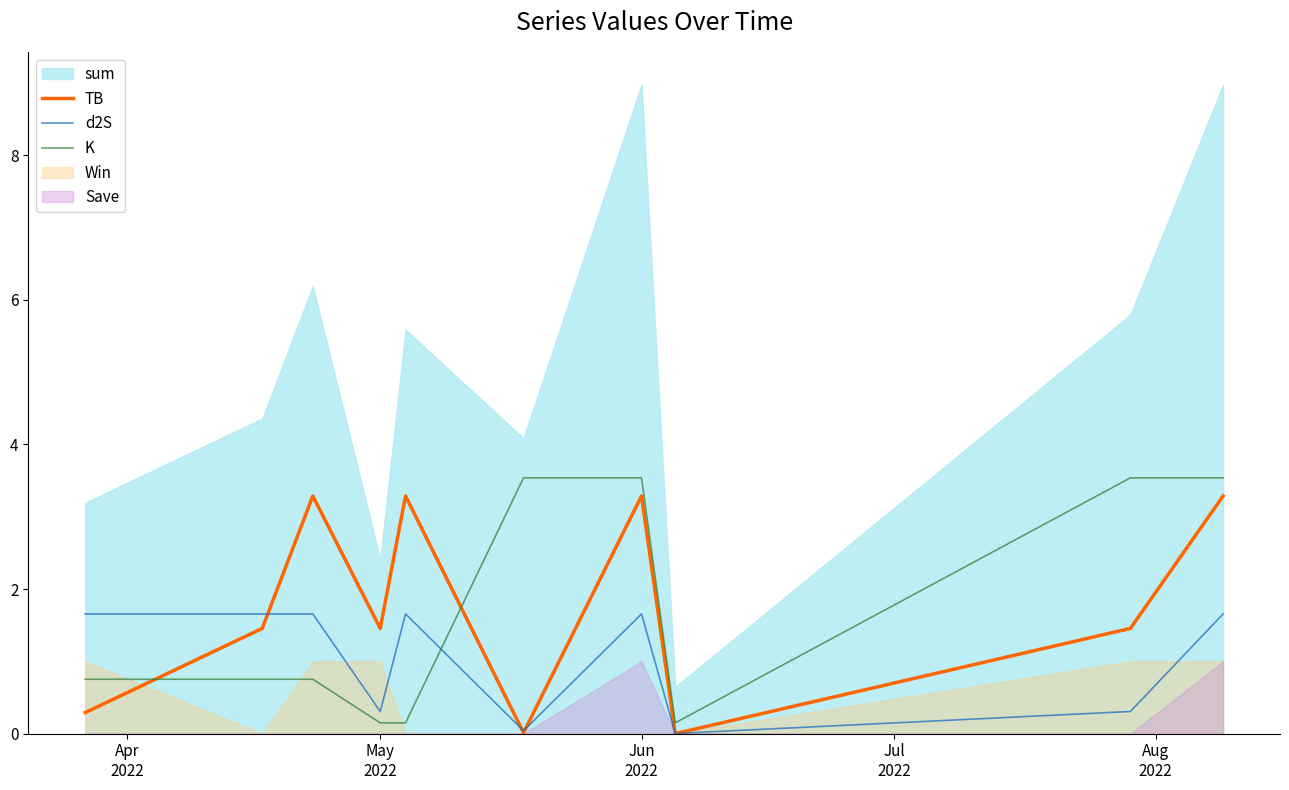

True or false: TB and K cross at least once.

True